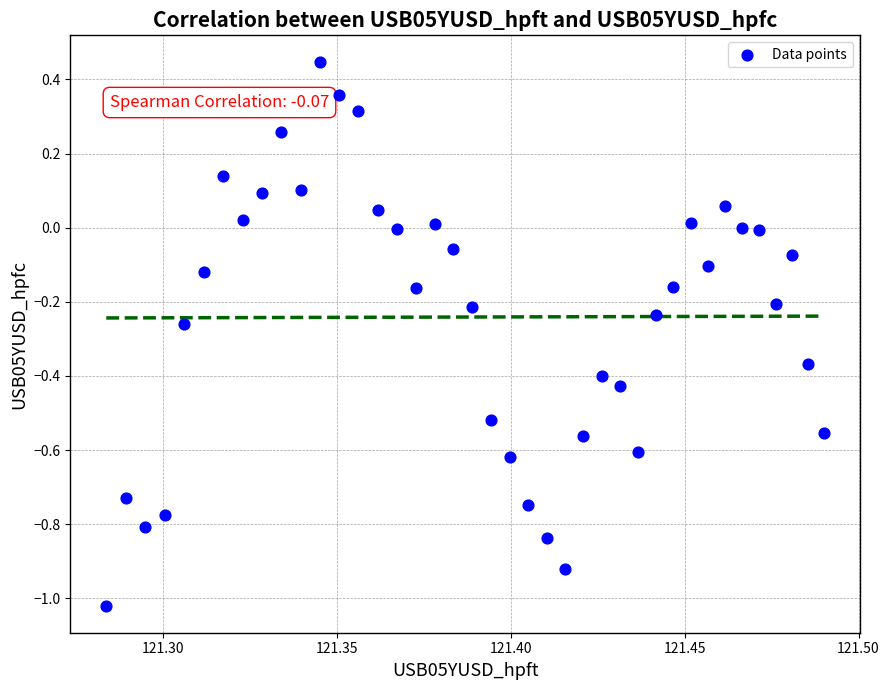

What is the range of Y values (max minus min)?

1.5